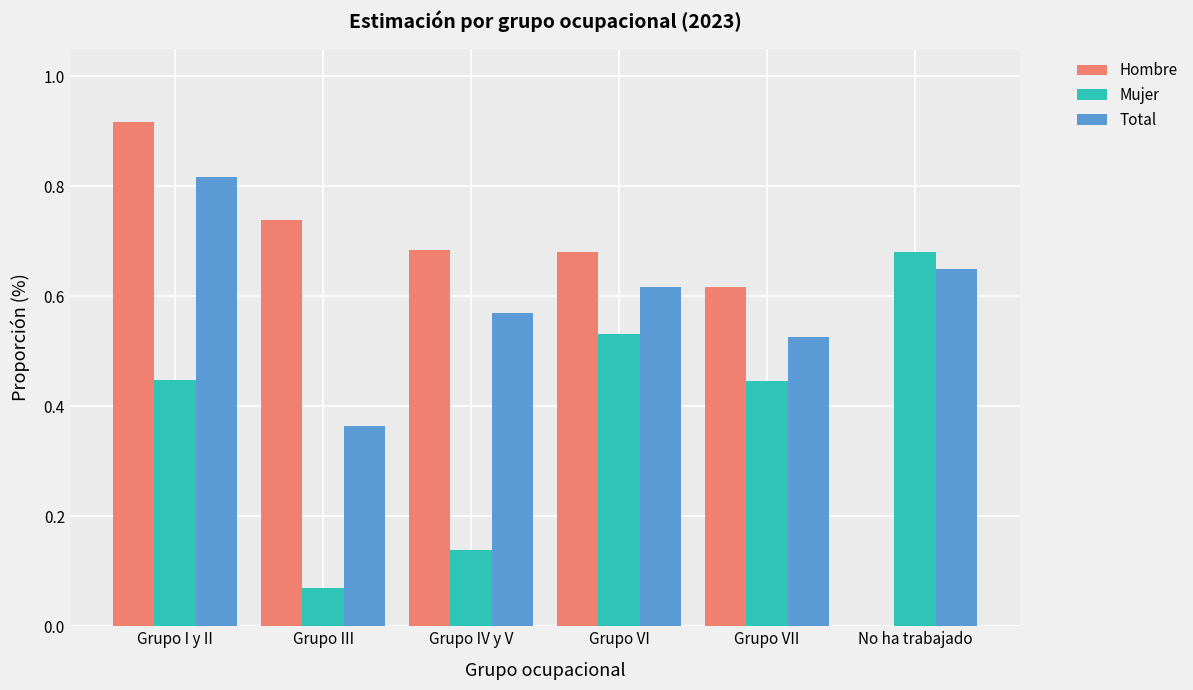

How many distinct data groups are displayed?

3